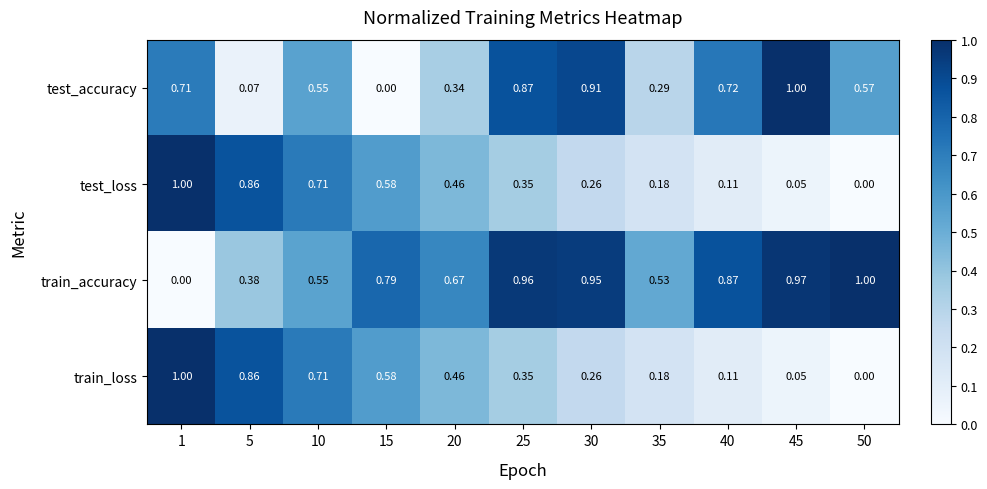

How many data points in train_accuracy are above 0?

10